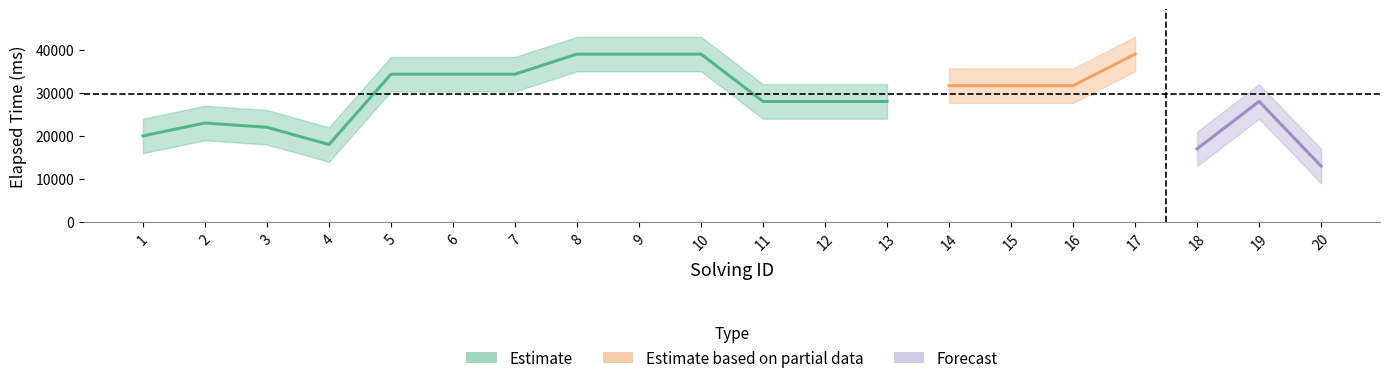

Is this an area chart (filled region under the line)?

No